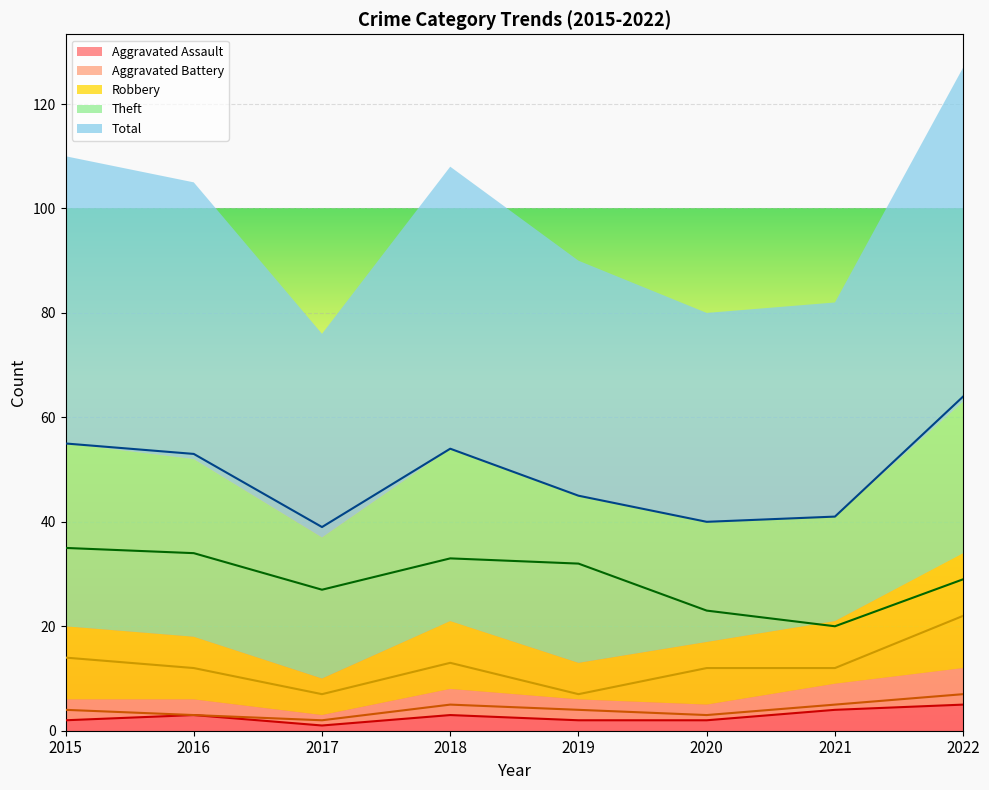

What is the average value of the Total series?

49